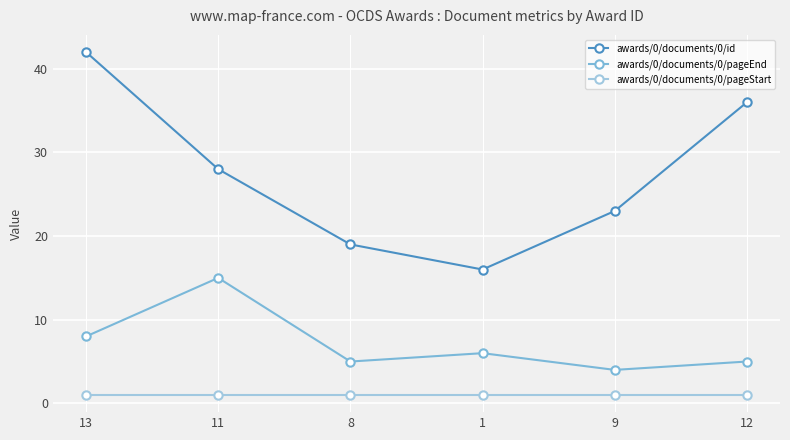

What are all the series names shown in the legend?

awards/0/documents/0/id, awards/0/documents/0/pageEnd, awards/0/documents/0/pageStart